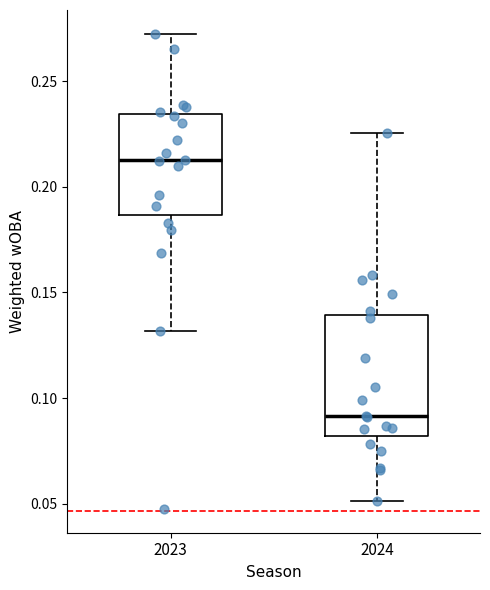

Which box has the lowest median line?

2024